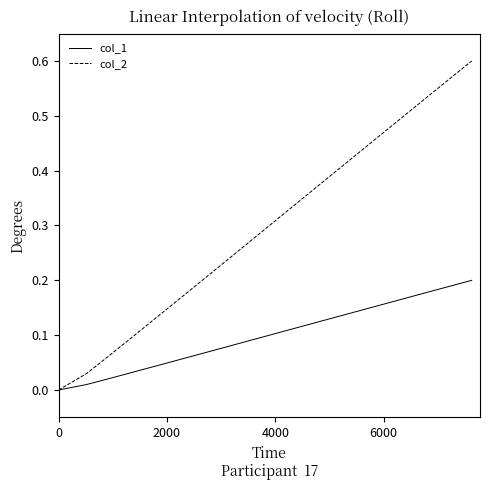

Which series has the widest spread of values?

col_2